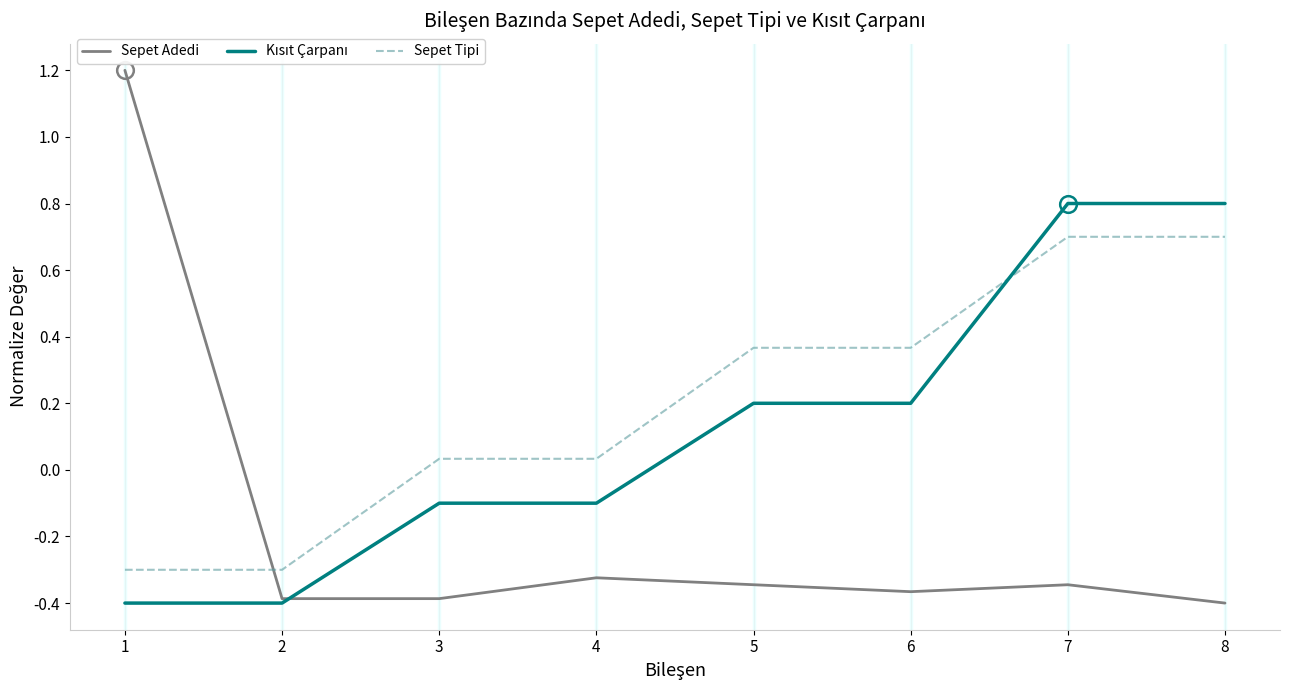

How many lines are shown in the chart?

3